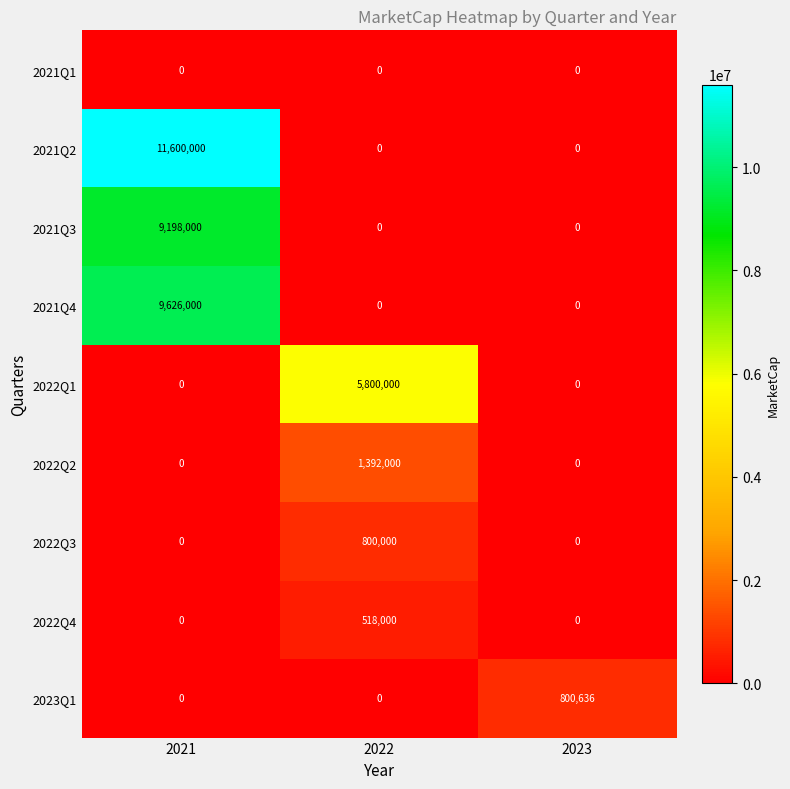

Count the 2022Q1 values in the range 0 to 5800000.

3